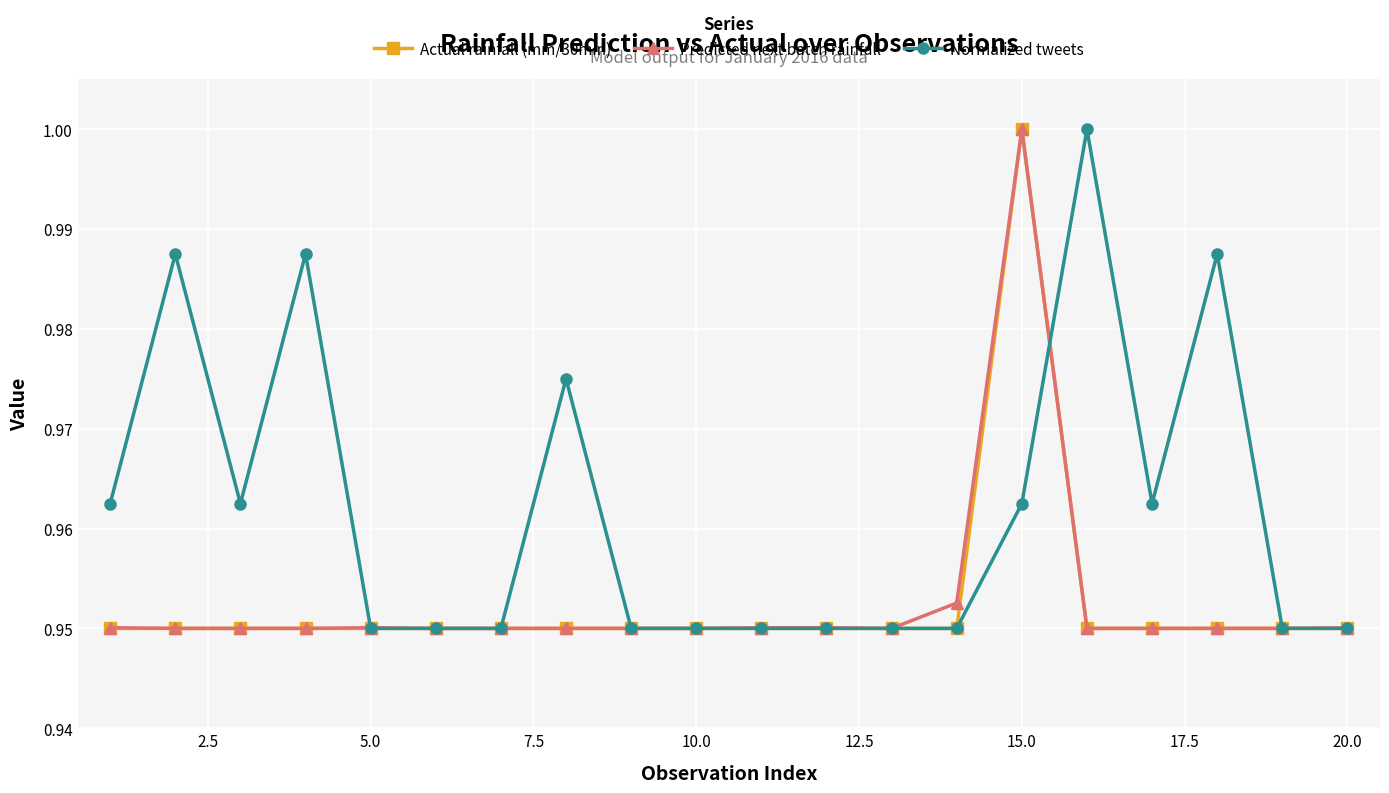

At how many categories does at least one series exceed 0?

20